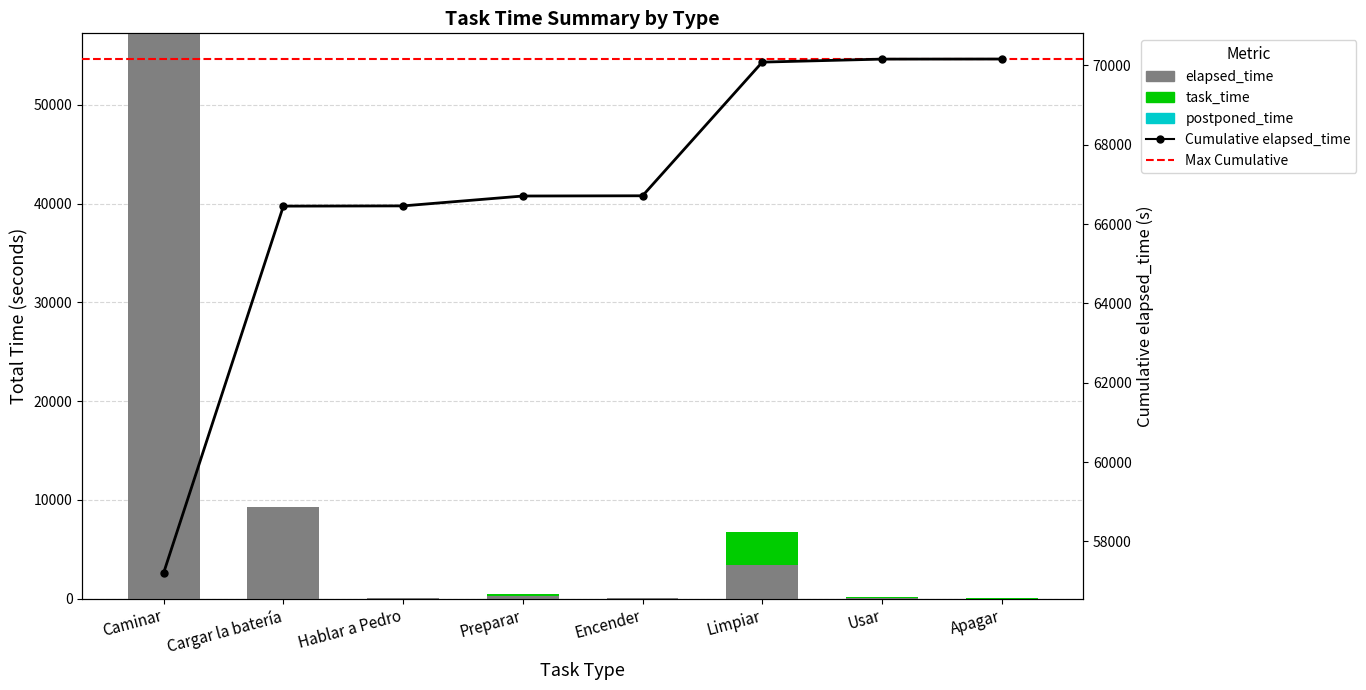

What is the average value of the task_time series?

469